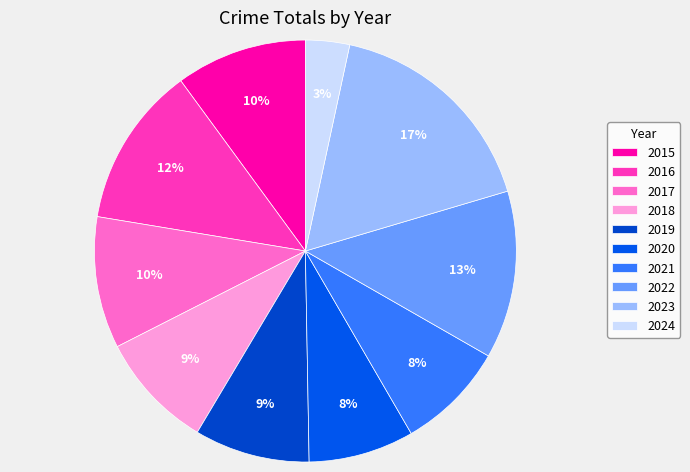

To the nearest percent, what is the average slice percentage?

10%